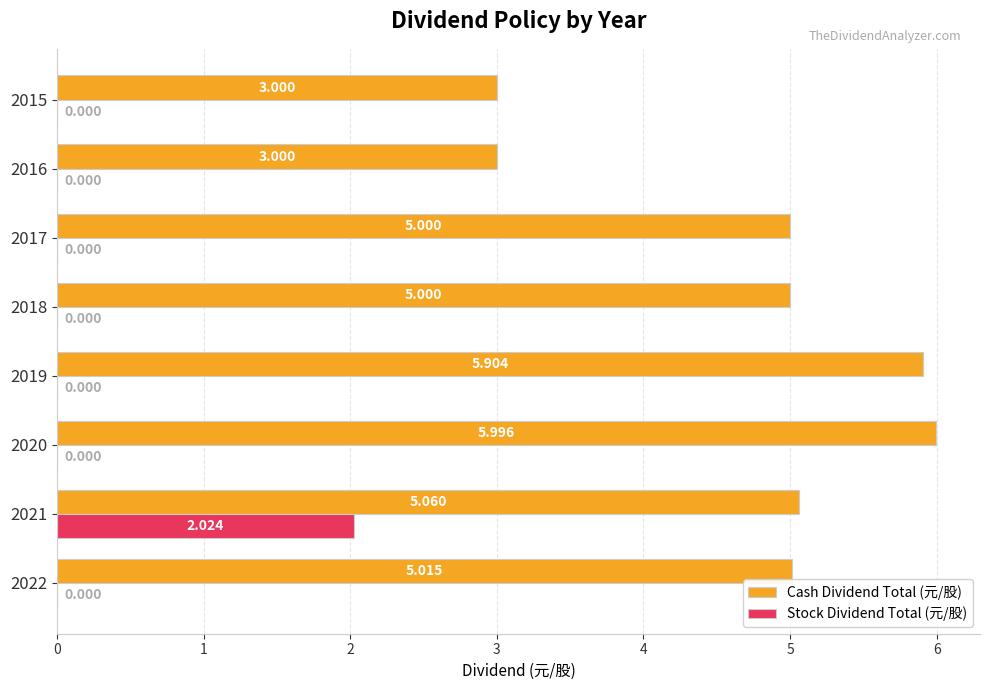

Which series has the largest total across all categories?

Cash Dividend Total (元/股)